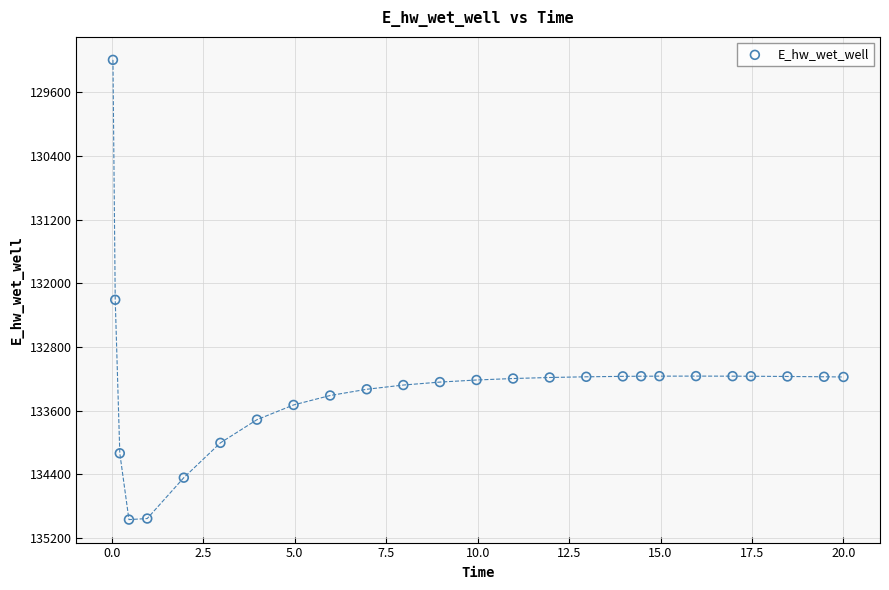

What is the range of X values (max minus min)?

20.0